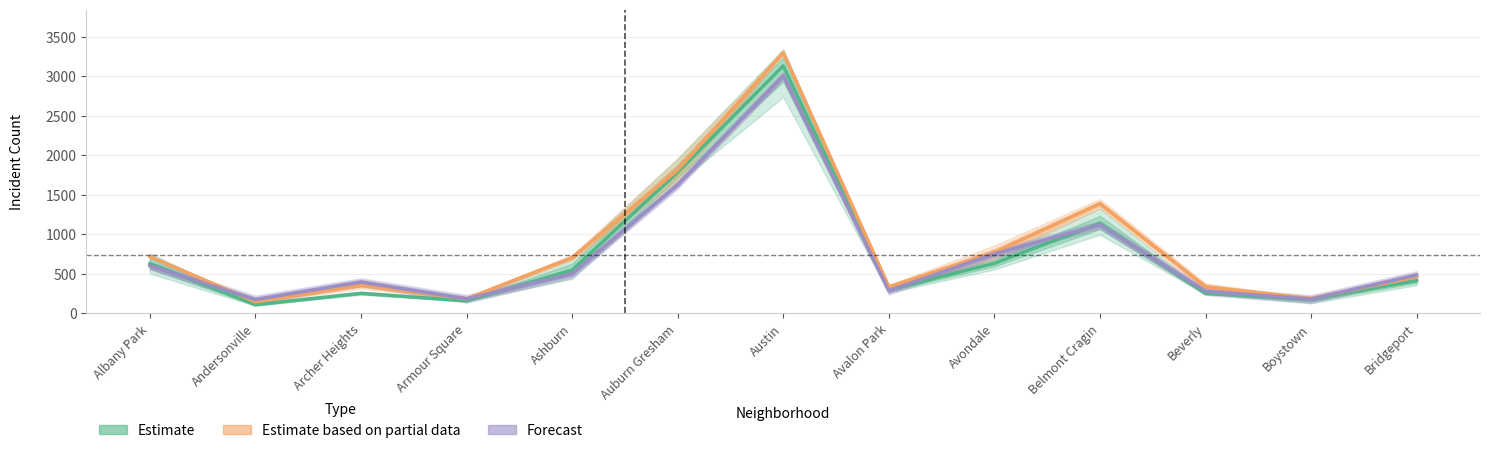

Does the chart have visible grid lines?

Yes